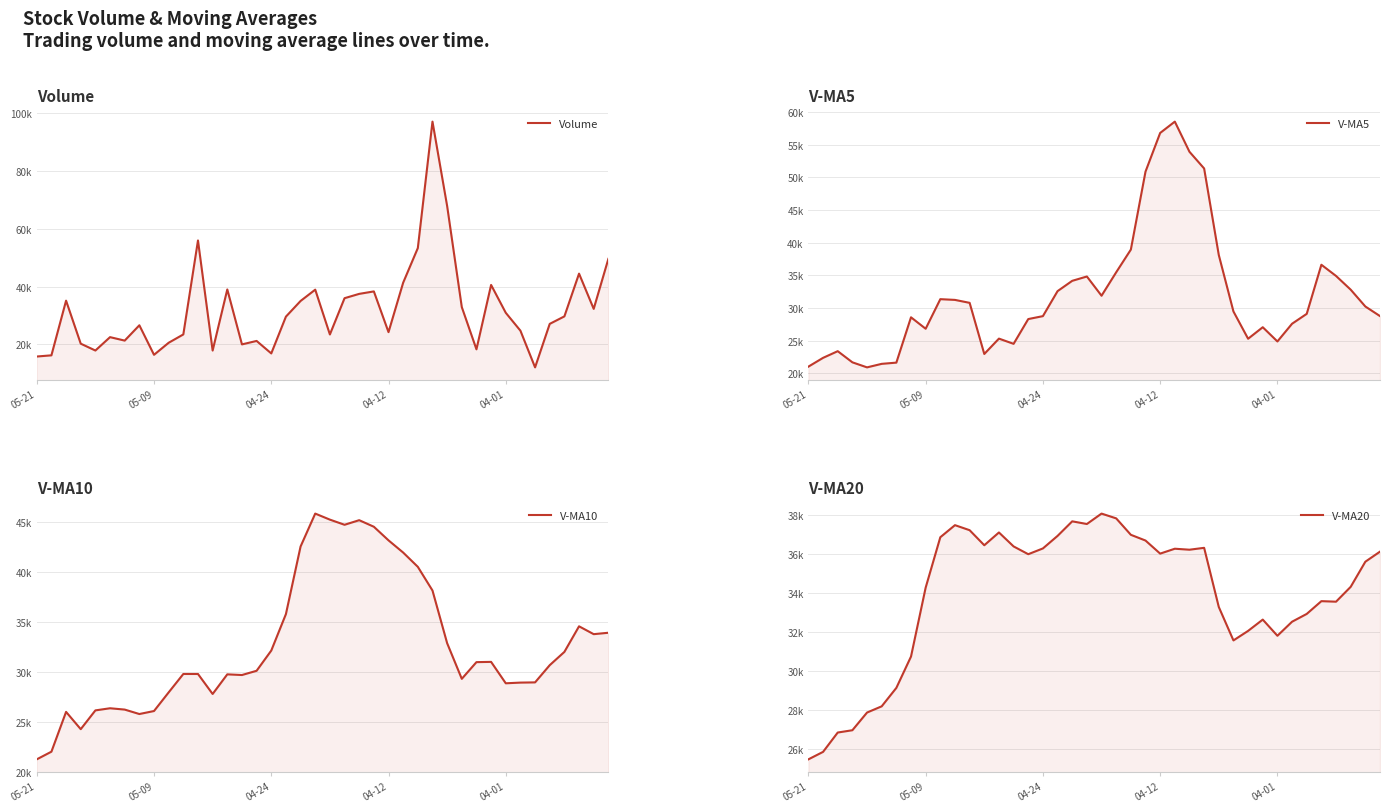

What is the difference between the V-MA5 values at 23 and 05-09?

28513.6